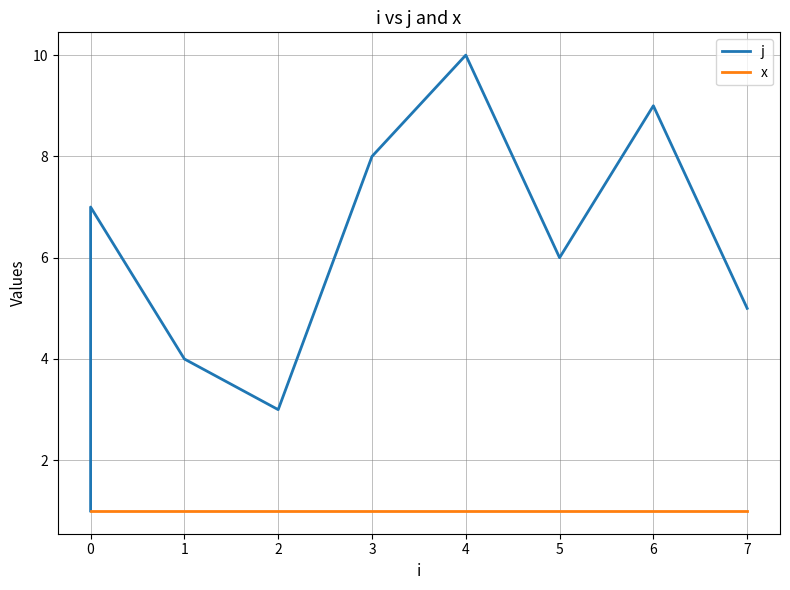

True or false: j and x intersect in this chart.

False